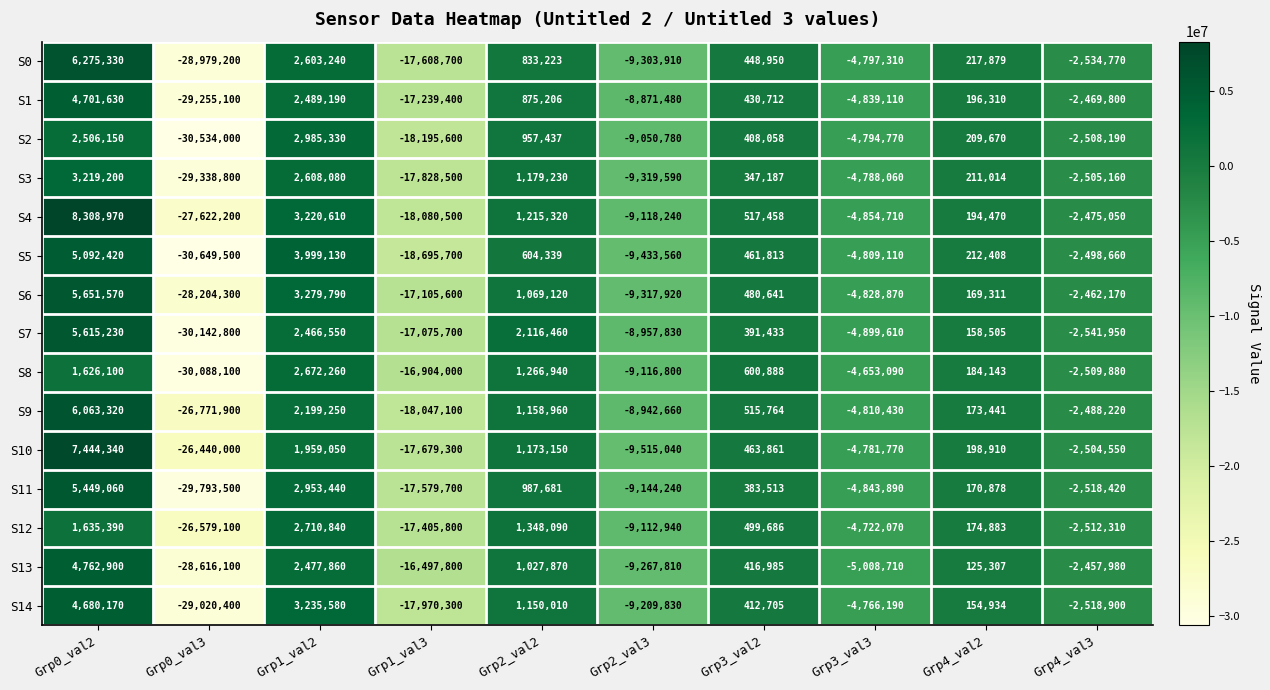

Rank the series by their maximum value, from highest to lowest.

S4, S10, S0, S9, S6, S7, S11, S5, S13, S1, S14, S3, S2, S12, S8